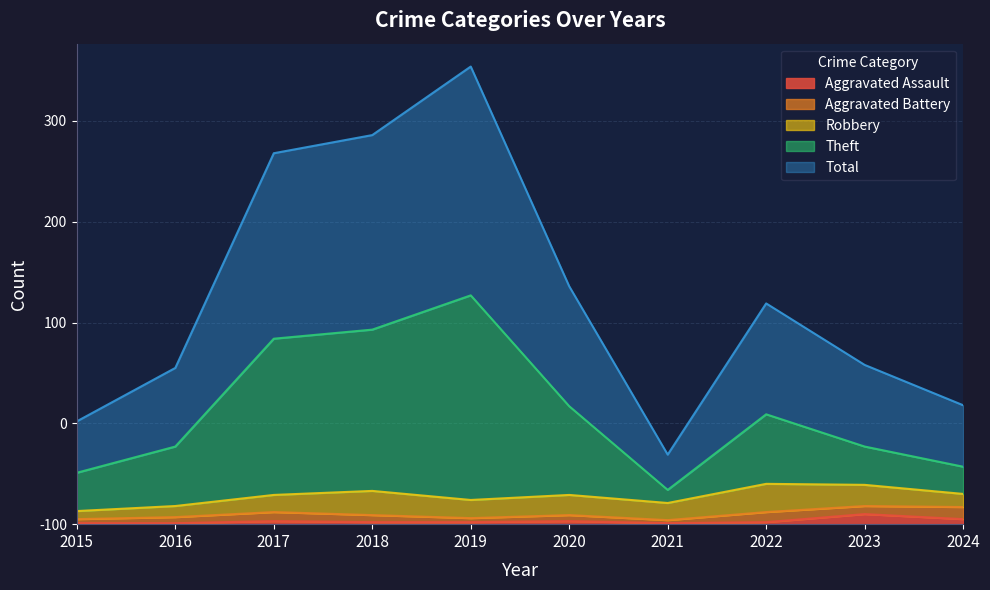

What is the difference between the highest and lowest values at 2023?

148